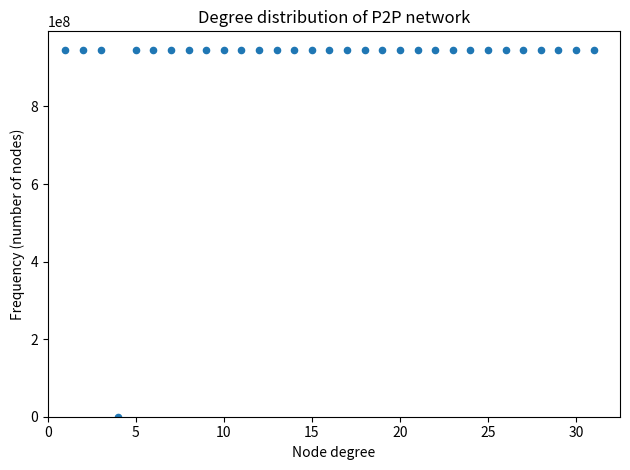

What is the range of Y values (max minus min)?

946372449